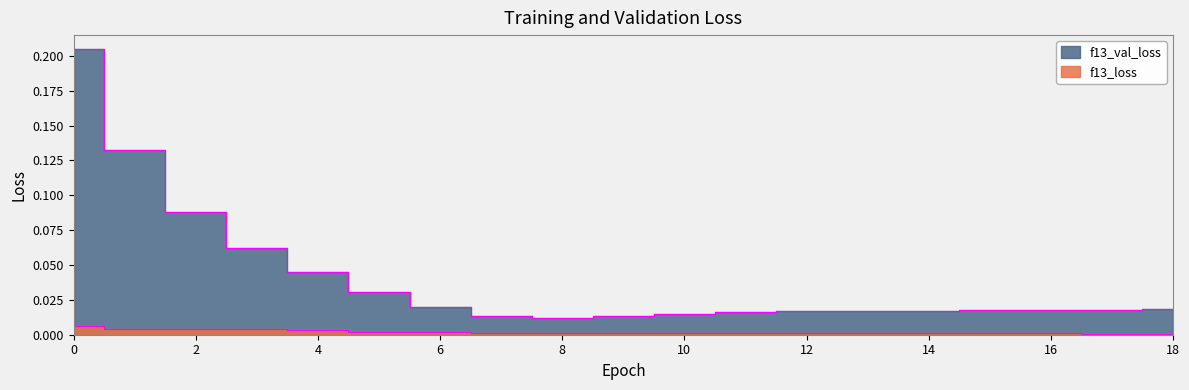

Reading left to right, list all the values displayed in this chart.

f13_loss: 0.0	0.0	0.0	0.0	0.0	0.0	0.0	0.0	0.0	0.0	0.0	0.0	0.0	0.0	0.0	0.0	0.0	0.0	0.0
f13_val_loss: 0.2	0.1	0.1	0.1	0.0	0.0	0.0	0.0	0.0	0.0	0.0	0.0	0.0	0.0	0.0	0.0	0.0	0.0	0.0